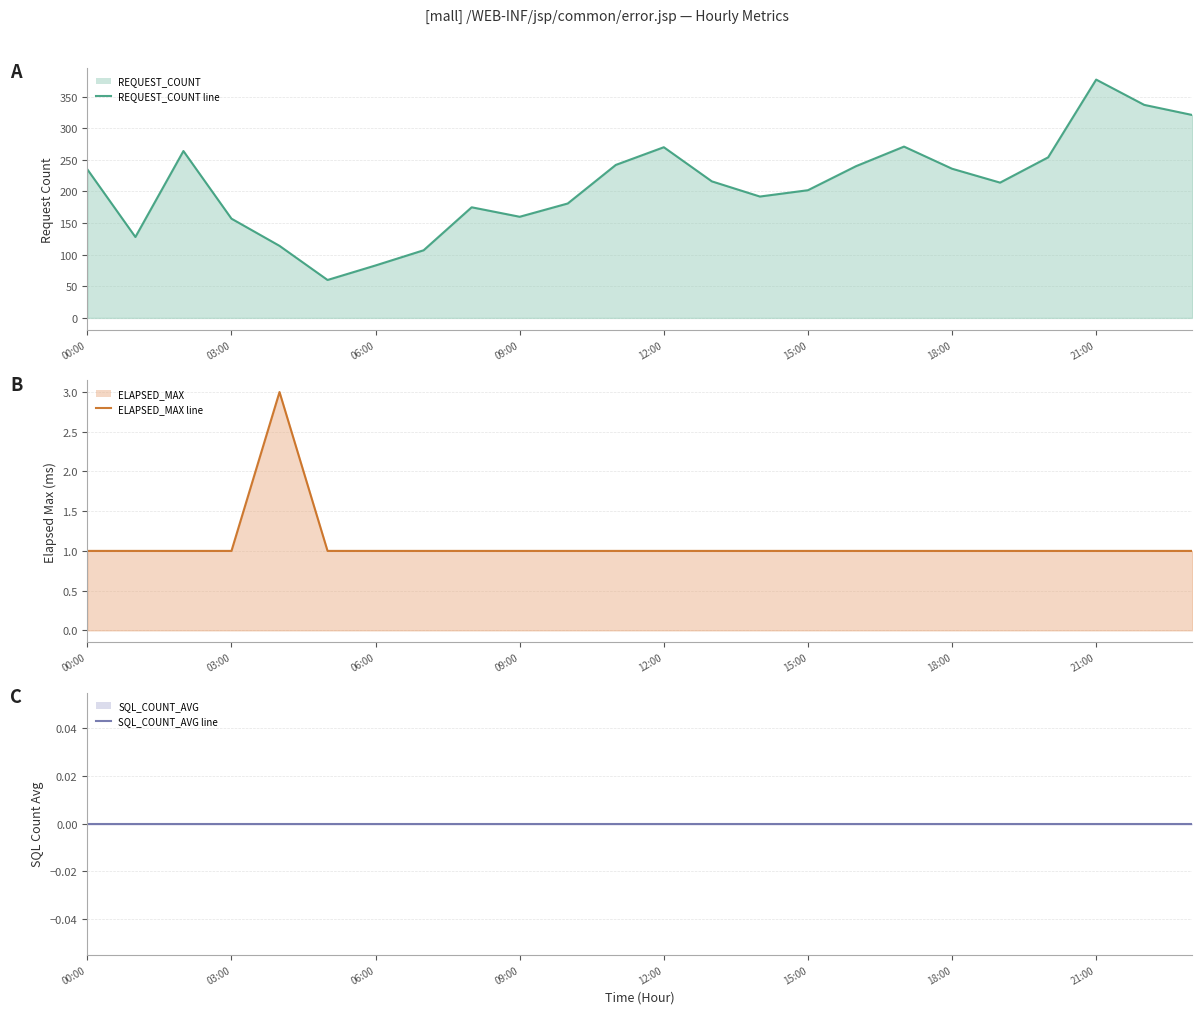

Does the chart have visible grid lines?

Yes